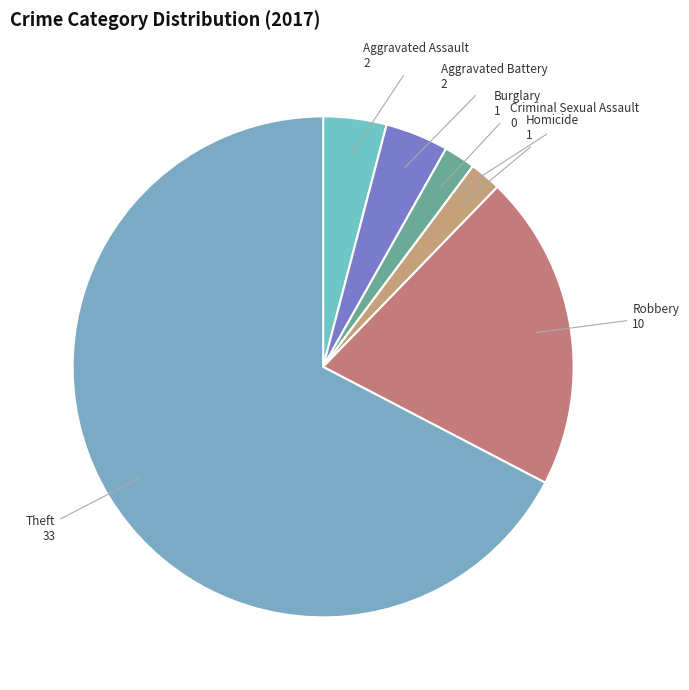

Is the sum of Aggravated Assault and Burglary greater than half?

No